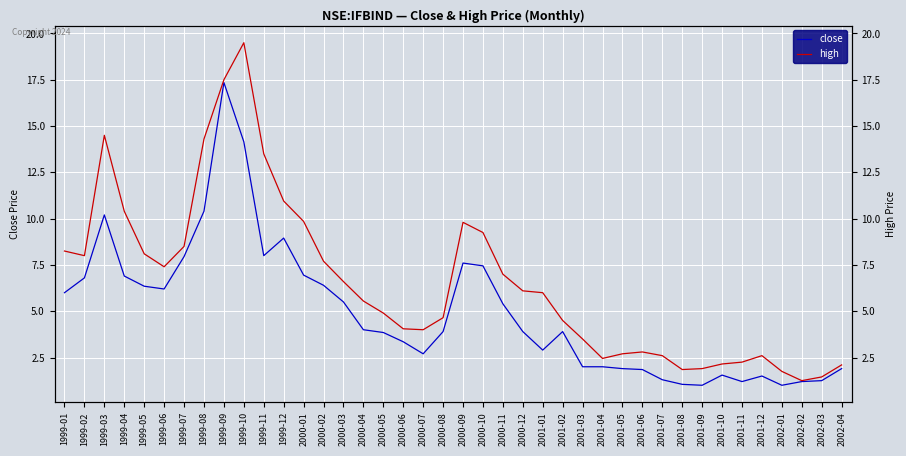

Is the value of close at 2001-04 greater than the value of high at 1999-04?

No